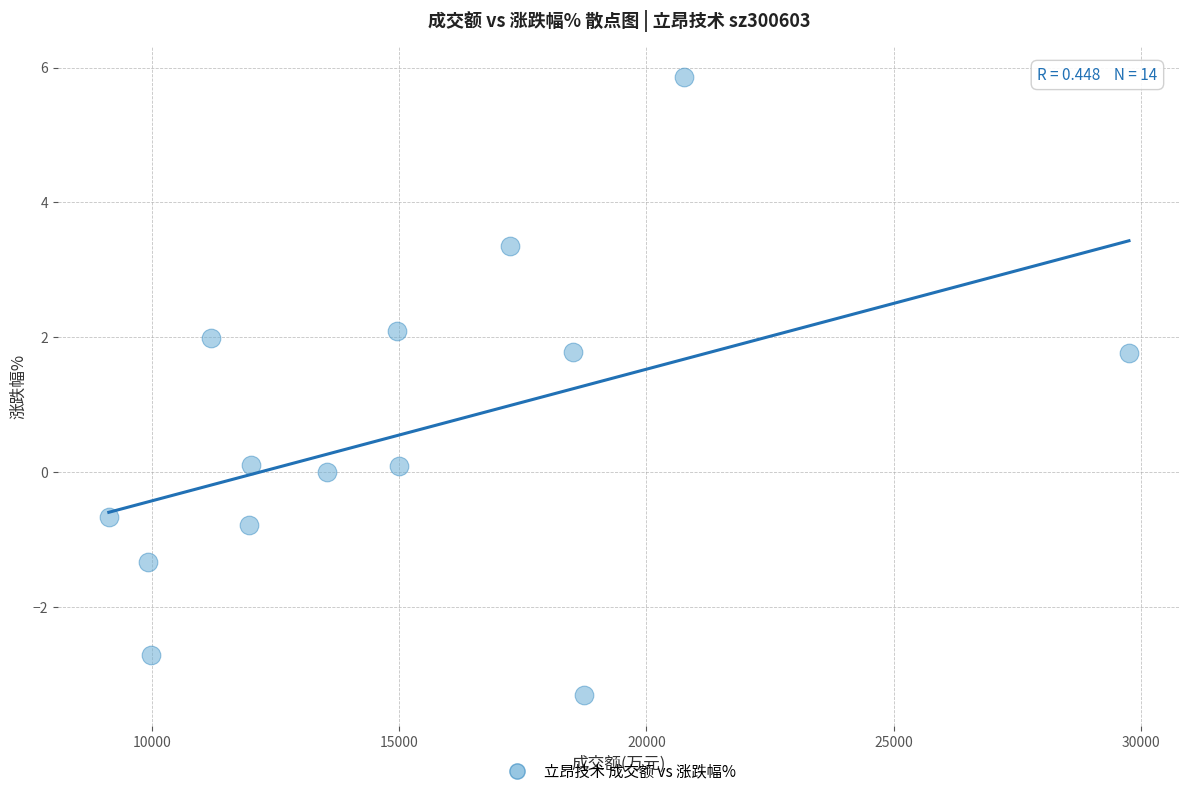

What is the range of X values (max minus min)?

20640.0